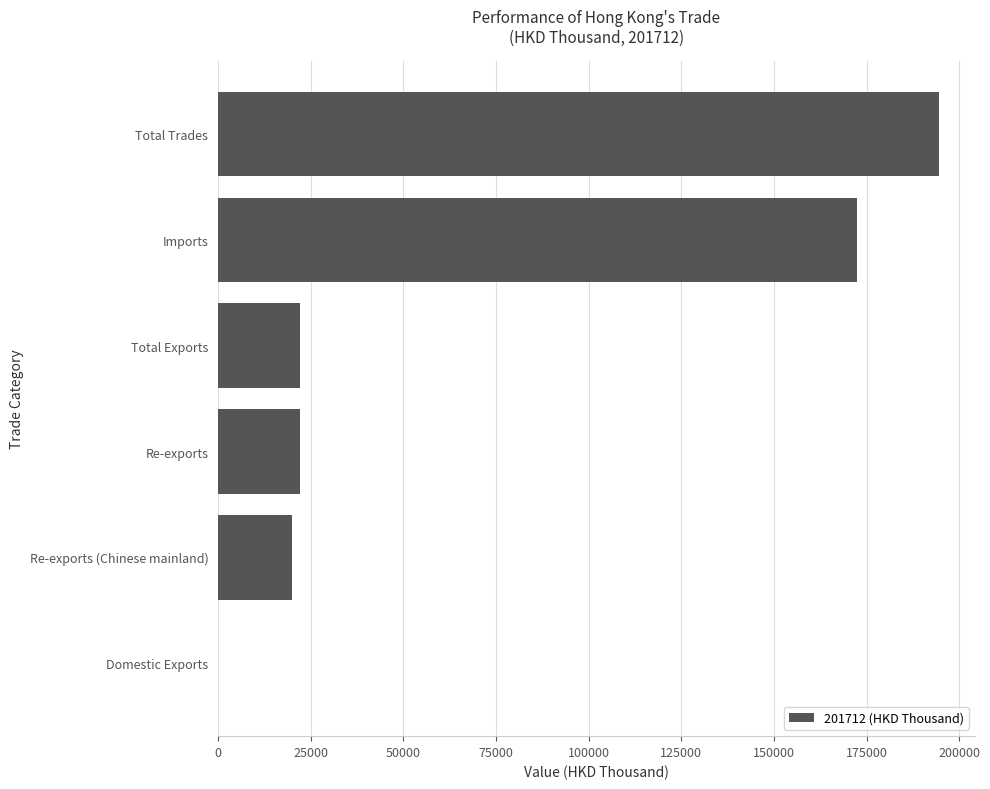

What is the greatest value displayed?

194430.8